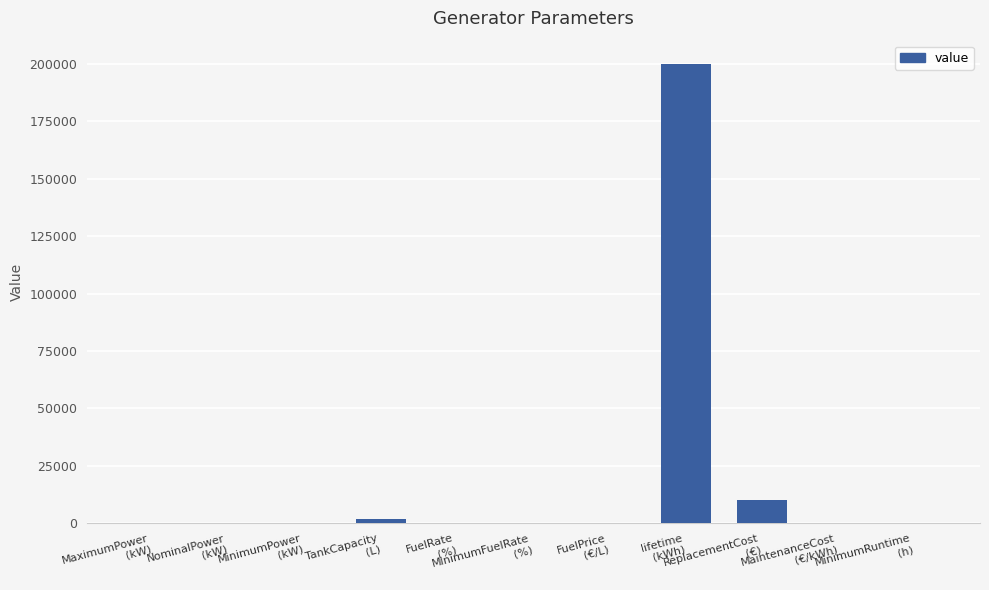

What is the sum of all values?

212672.7